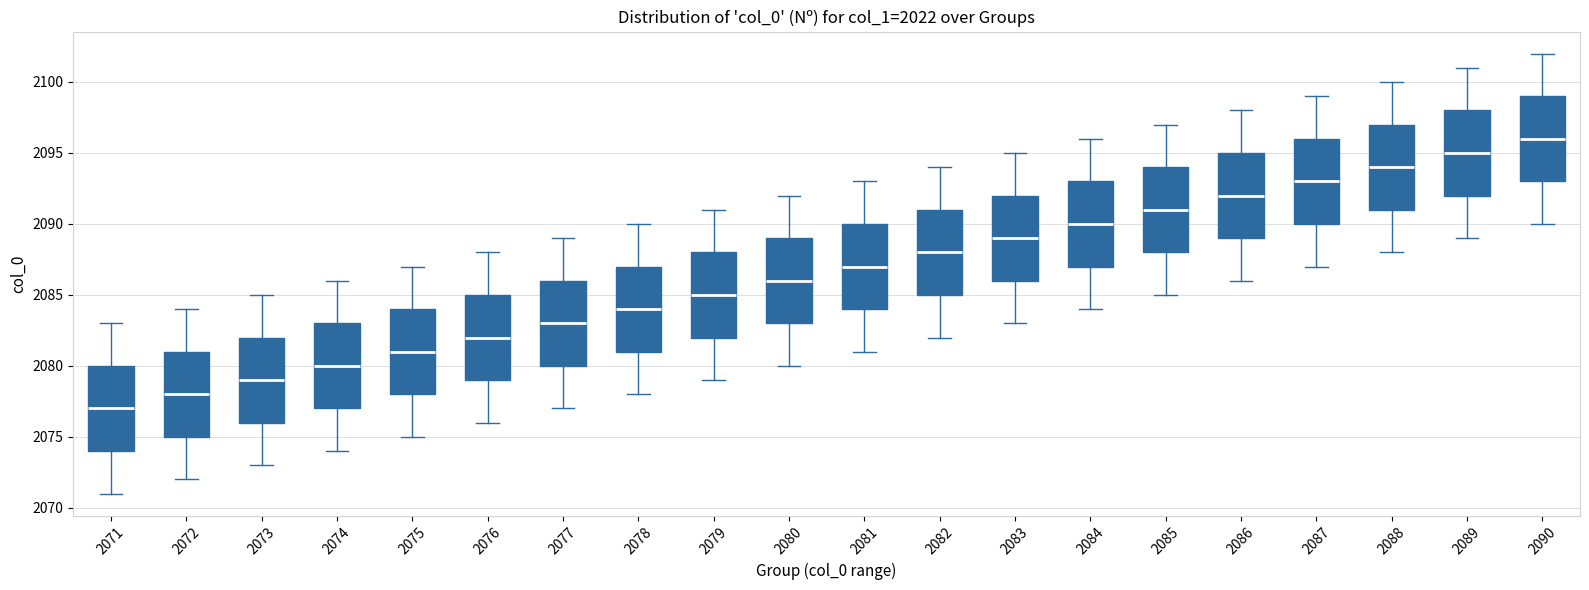

Reading left to right, transcribe this box plot: for each box, give where its median line is, the range the box spans, and where its two whiskers end, as read against the y-axis. The values are not printed on the chart, so give them approximately, as read against the axis.

2071: median 2077, box 2074 to 2080, whiskers 2071 to 2083
2072: median 2078, box 2075 to 2081, whiskers 2072 to 2084
2073: median 2079, box 2076 to 2082, whiskers 2073 to 2085
2074: median 2080, box 2077 to 2083, whiskers 2074 to 2086
2075: median 2081, box 2078 to 2084, whiskers 2075 to 2087
2076: median 2082, box 2079 to 2085, whiskers 2076 to 2088
2077: median 2083, box 2080 to 2086, whiskers 2077 to 2089
2078: median 2084, box 2081 to 2087, whiskers 2078 to 2090
2079: median 2085, box 2082 to 2088, whiskers 2079 to 2091
2080: median 2086, box 2083 to 2089, whiskers 2080 to 2092
2081: median 2087, box 2084 to 2090, whiskers 2081 to 2093
2082: median 2088, box 2085 to 2091, whiskers 2082 to 2094
2083: median 2089, box 2086 to 2092, whiskers 2083 to 2095
2084: median 2090, box 2087 to 2093, whiskers 2084 to 2096
2085: median 2091, box 2088 to 2094, whiskers 2085 to 2097
2086: median 2092, box 2089 to 2095, whiskers 2086 to 2098
2087: median 2093, box 2090 to 2096, whiskers 2087 to 2099
2088: median 2094, box 2091 to 2097, whiskers 2088 to 2100
2089: median 2095, box 2092 to 2098, whiskers 2089 to 2101
2090: median 2096, box 2093 to 2099, whiskers 2090 to 2102